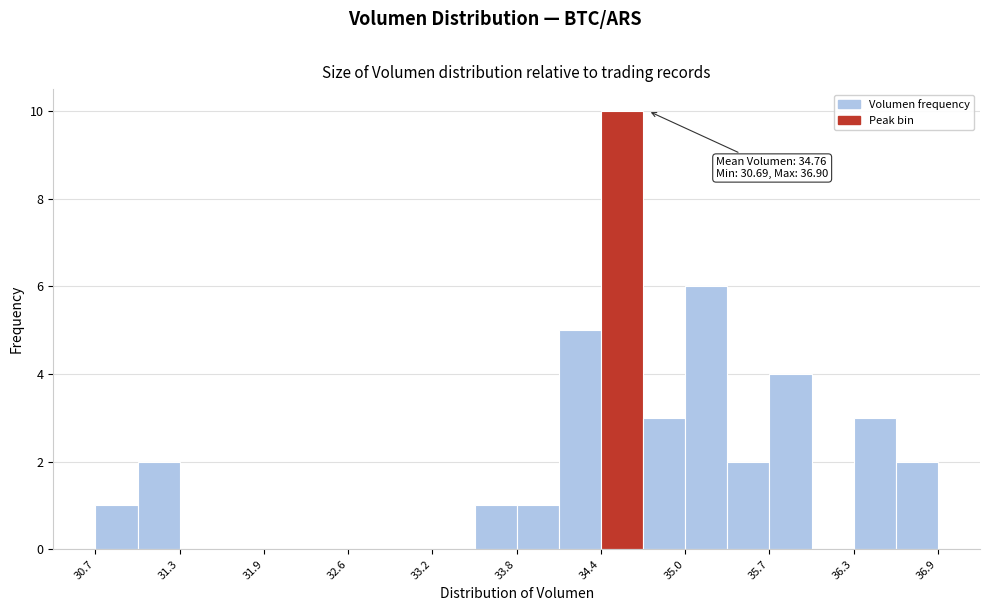

Around what value on the x-axis is the tallest bar? Give the approximate position of its centre, as read against the axis.

34.6